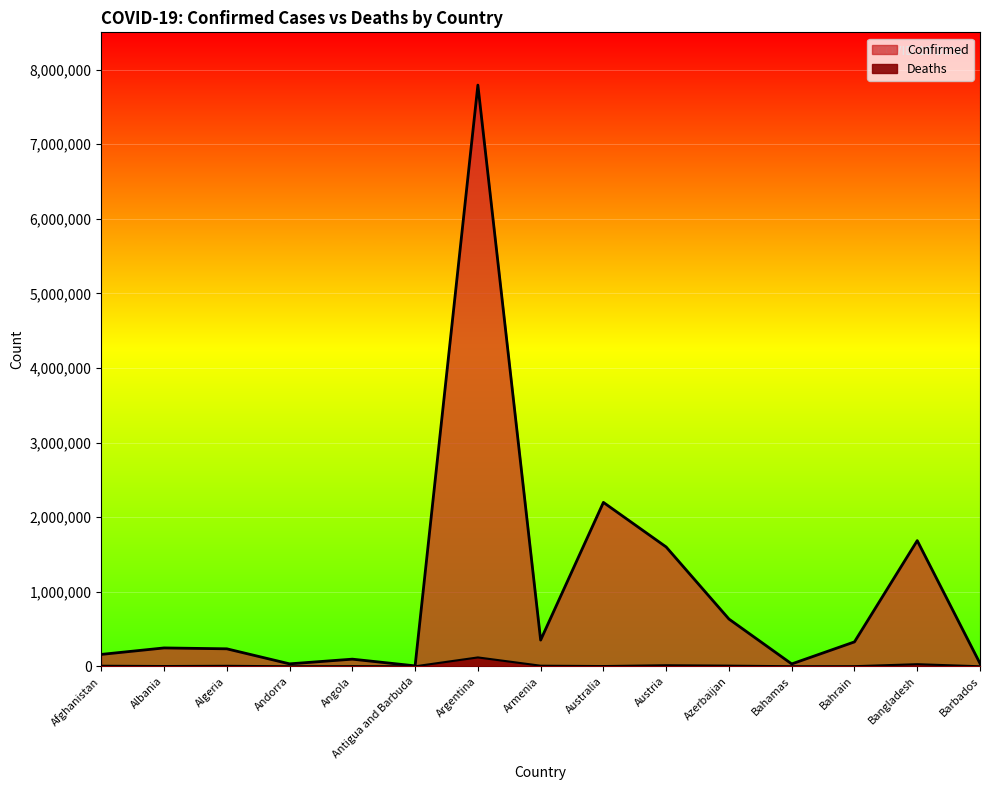

How many distinct data groups are displayed?

2